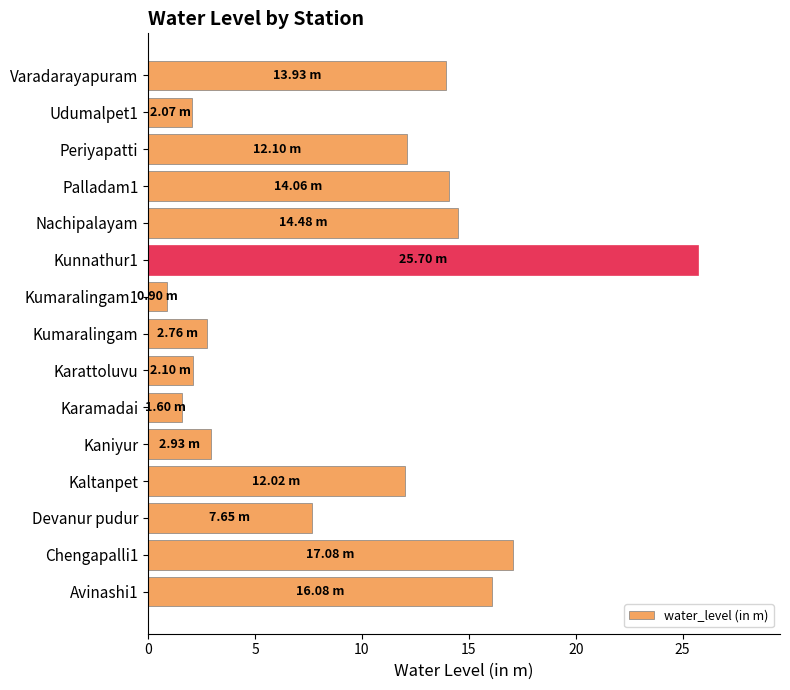

What is the maximum value shown in the chart?

25.7